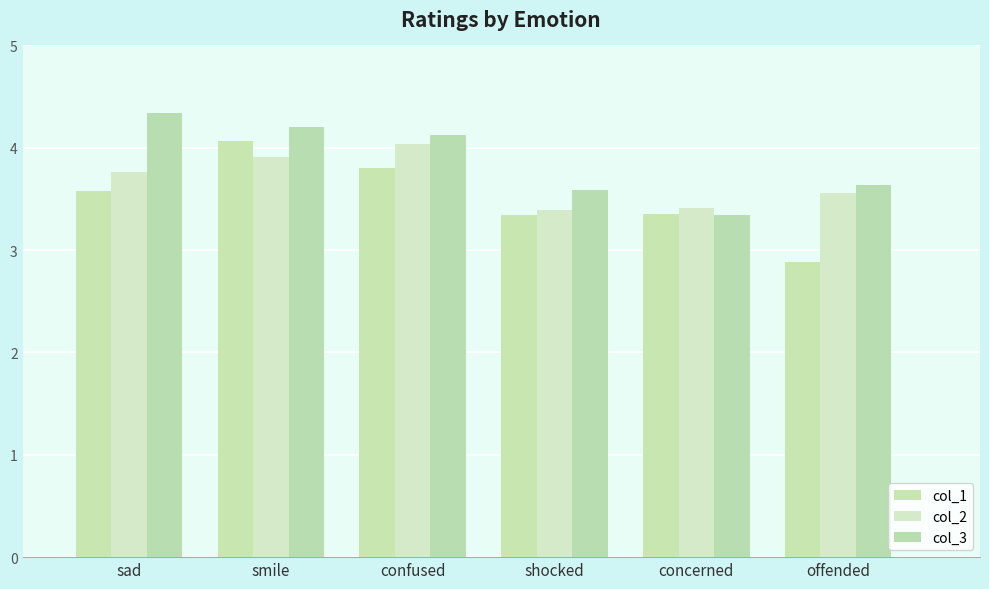

How many bars are there in each group?

3